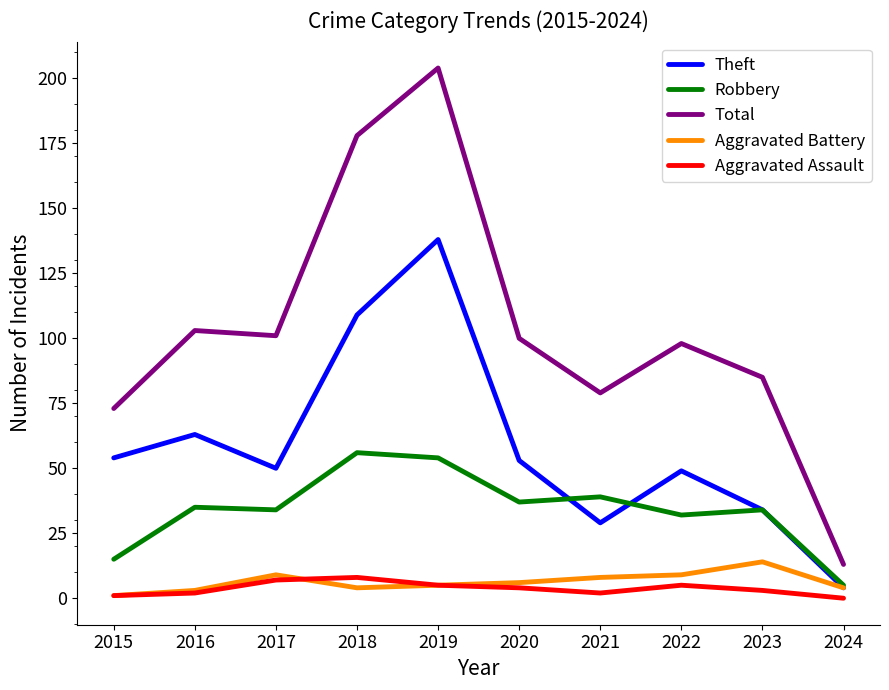

Rank the series by their maximum value, from highest to lowest.

Total, Theft, Robbery, Aggravated Battery, Aggravated Assault